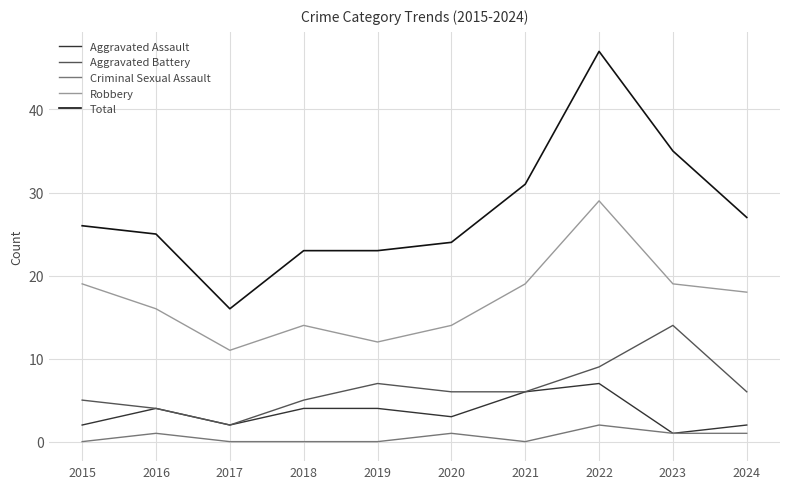

True or false: Total and Aggravated Battery intersect in this chart.

False